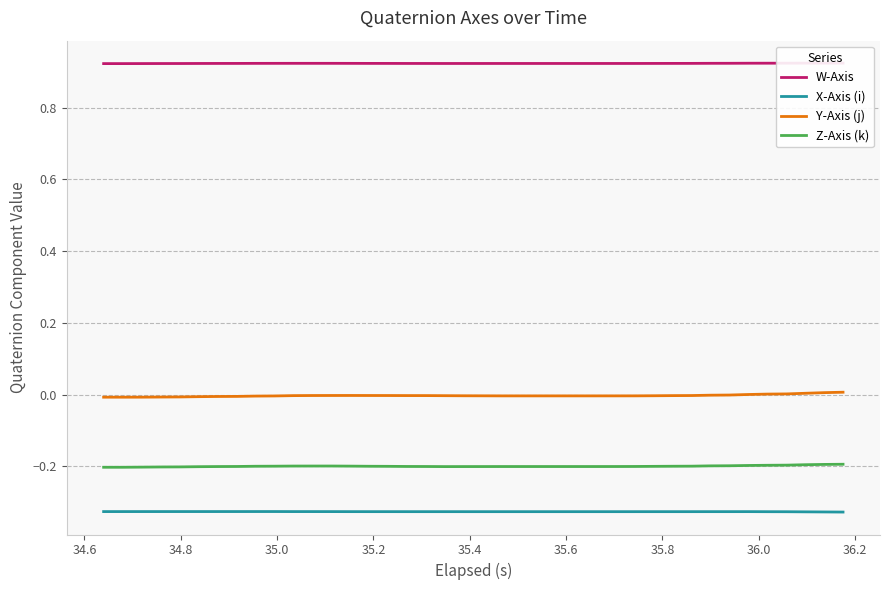

True or false: Y-Axis (j) and X-Axis (i) intersect in this chart.

False